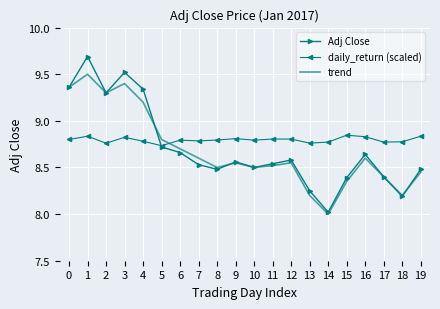

Rank the series by their maximum value, from lowest to highest.

daily_return (scaled), trend, Adj Close